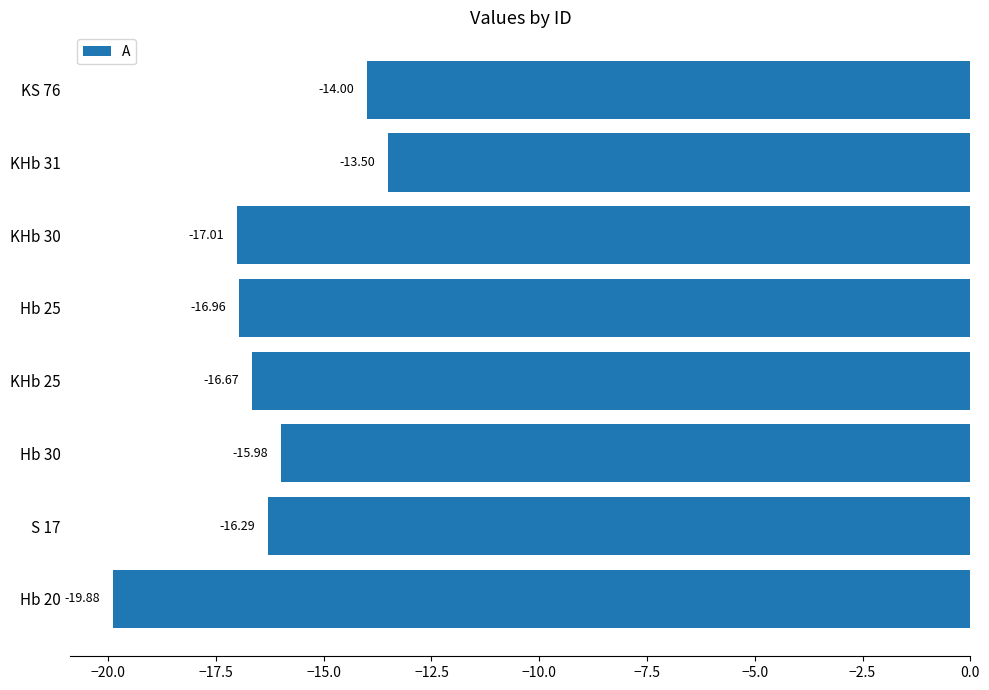

What is the difference between the second highest and second lowest values?

3.0